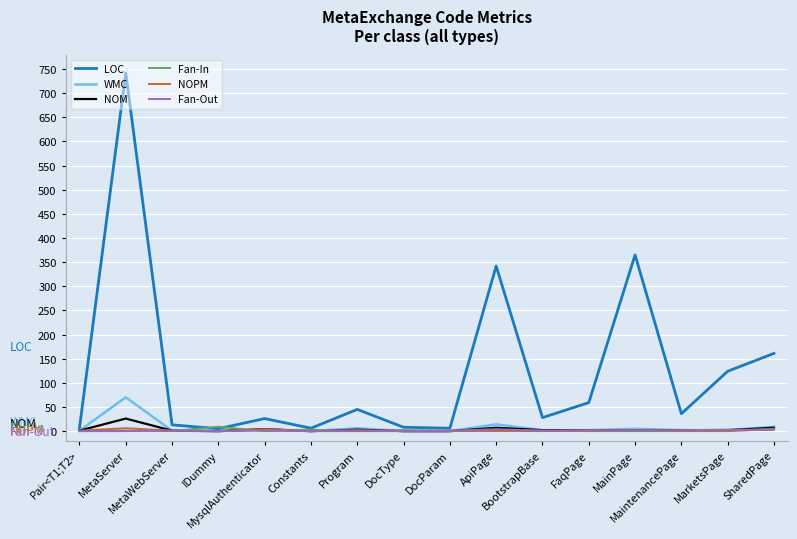

True or false: Fan-Out has more than 0 interior local peaks.

True